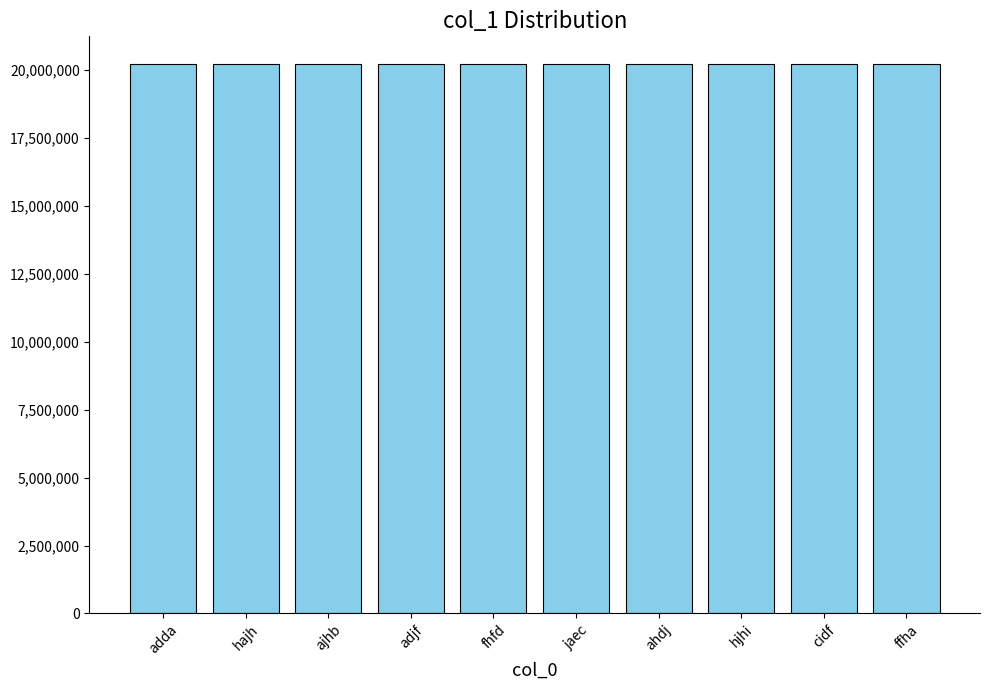

True or false: the data shows 31419132 at hjhi.

False